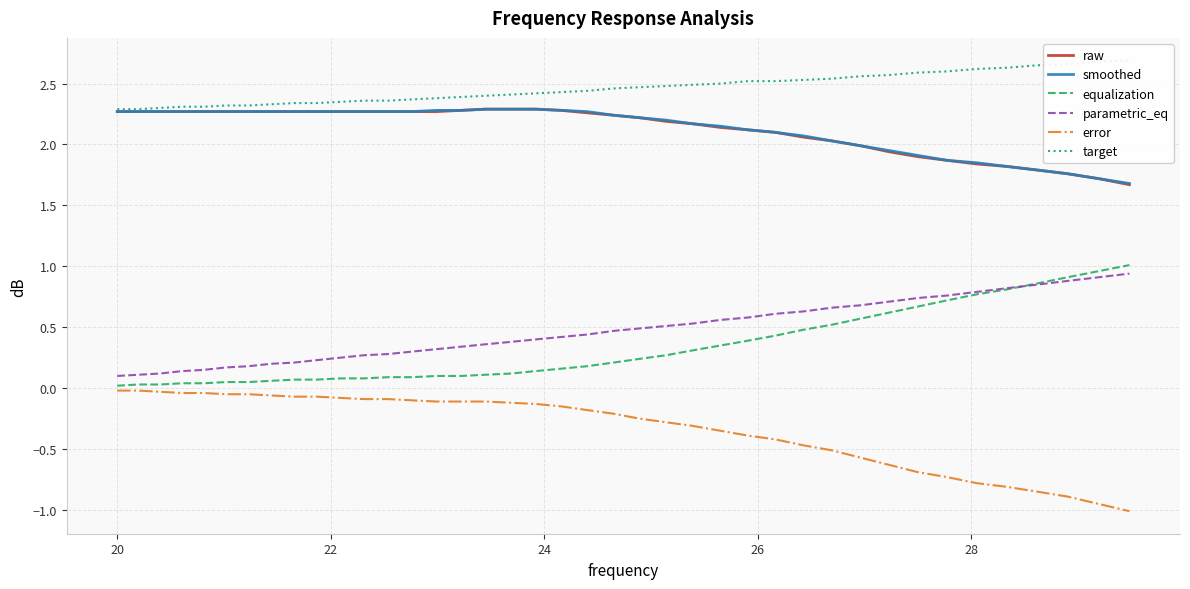

True or false: raw has more than 0 points higher than both neighbors.

False